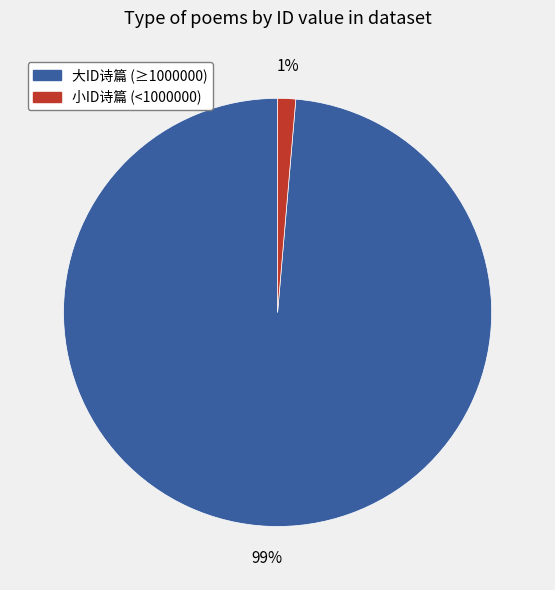

Does any single category account for the majority?

Yes